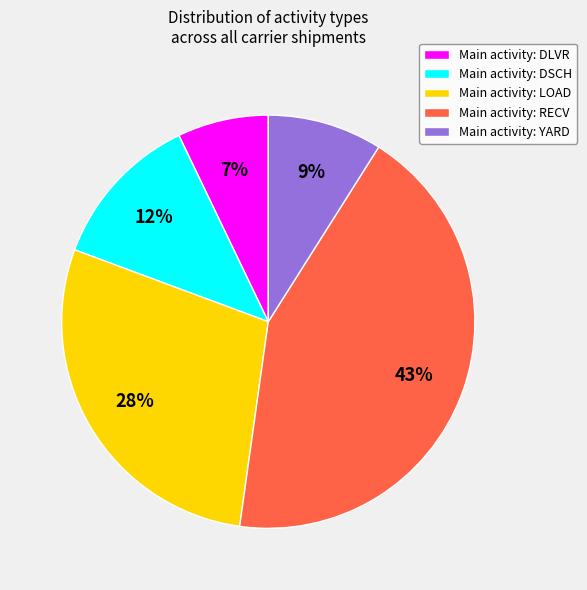

What is the smallest slice in the pie chart?

Main activity: DLVR